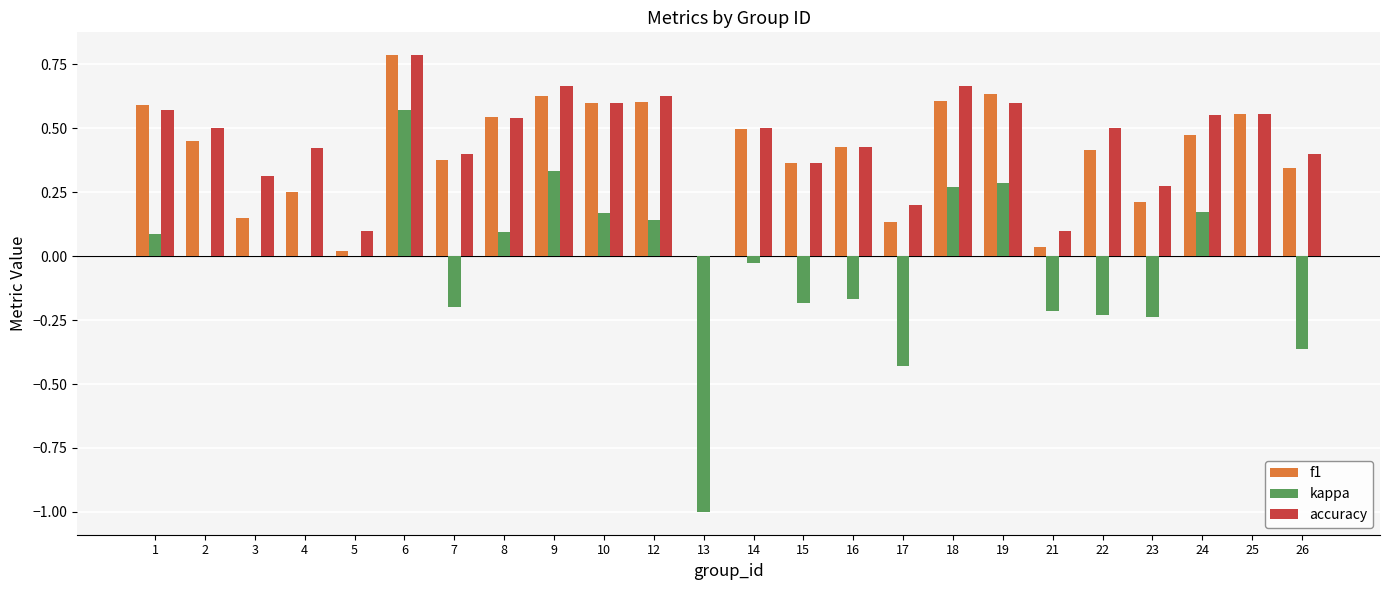

Count the accuracy values in the range 0 to 1.

24